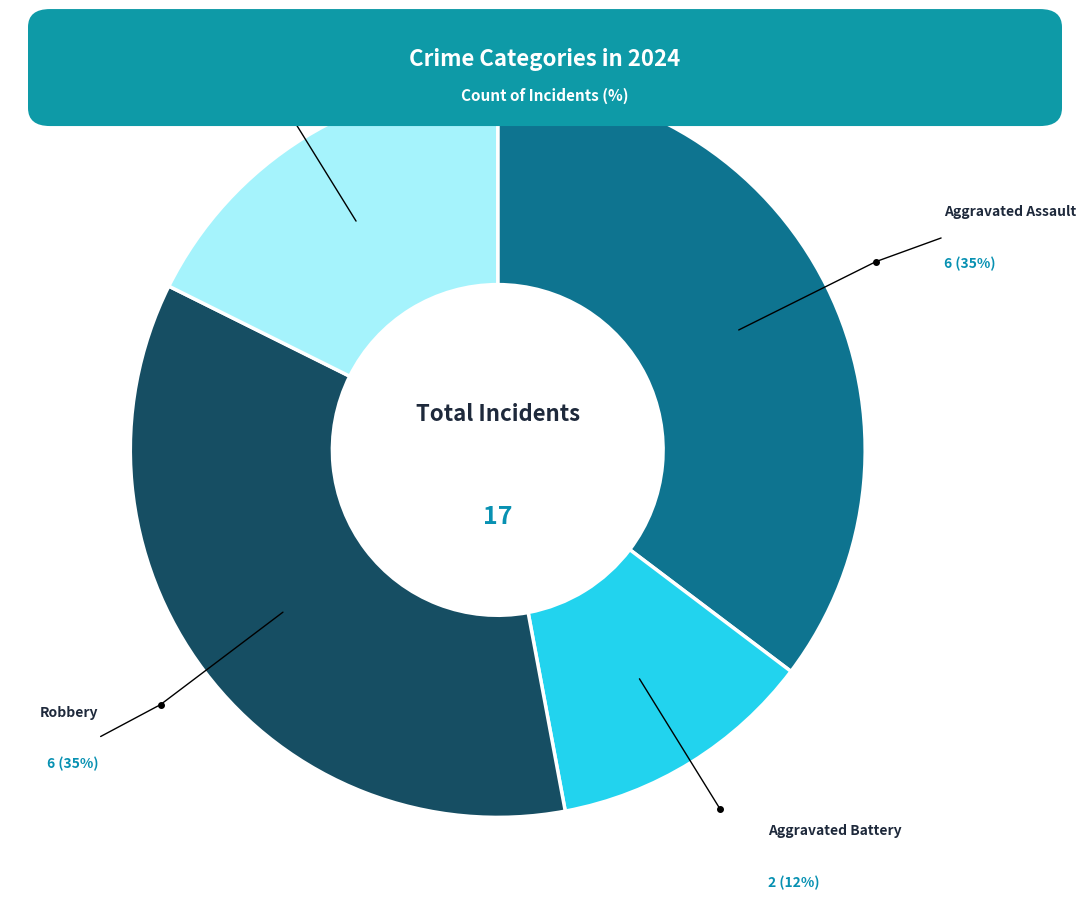

How many segments does this pie chart have?

4